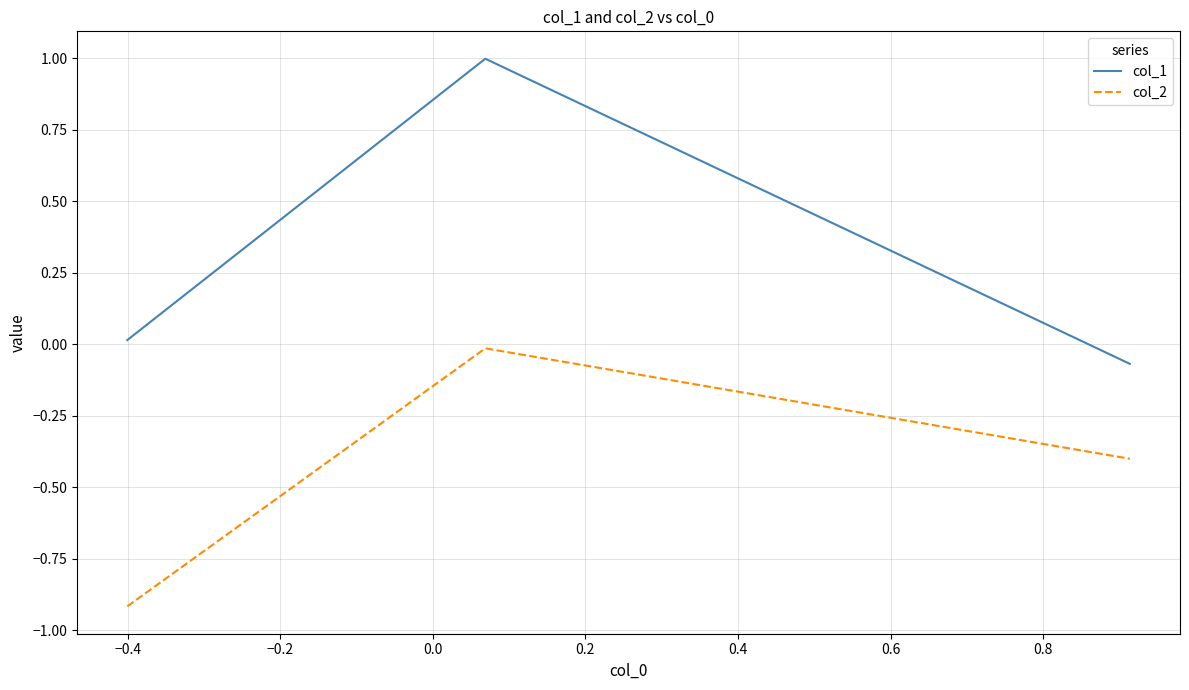

List the series in order of their overall mean, lowest first.

col_2, col_1